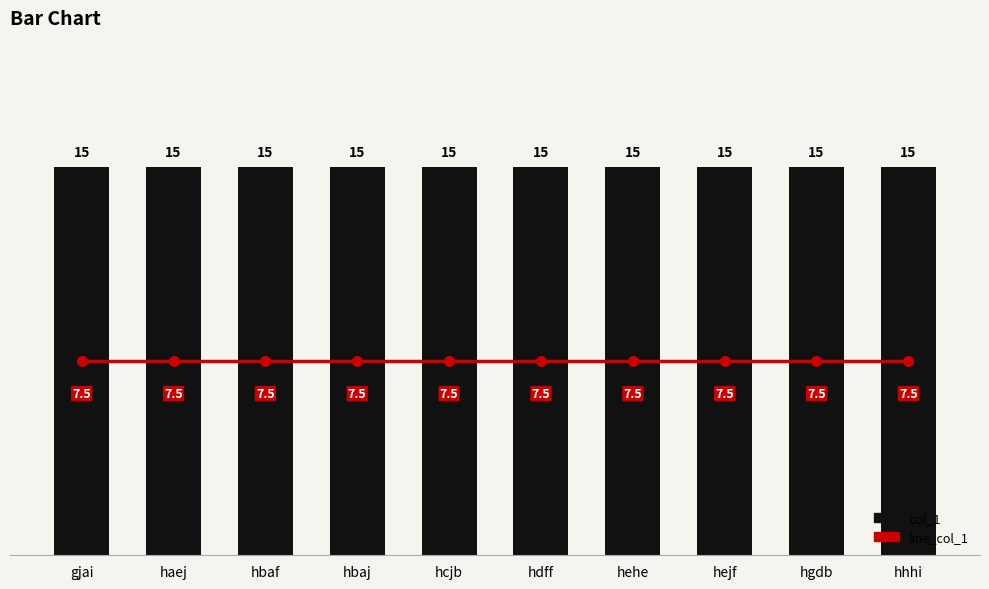

True or false: line_col_1 has a value of 2.0 at hhhi.

False